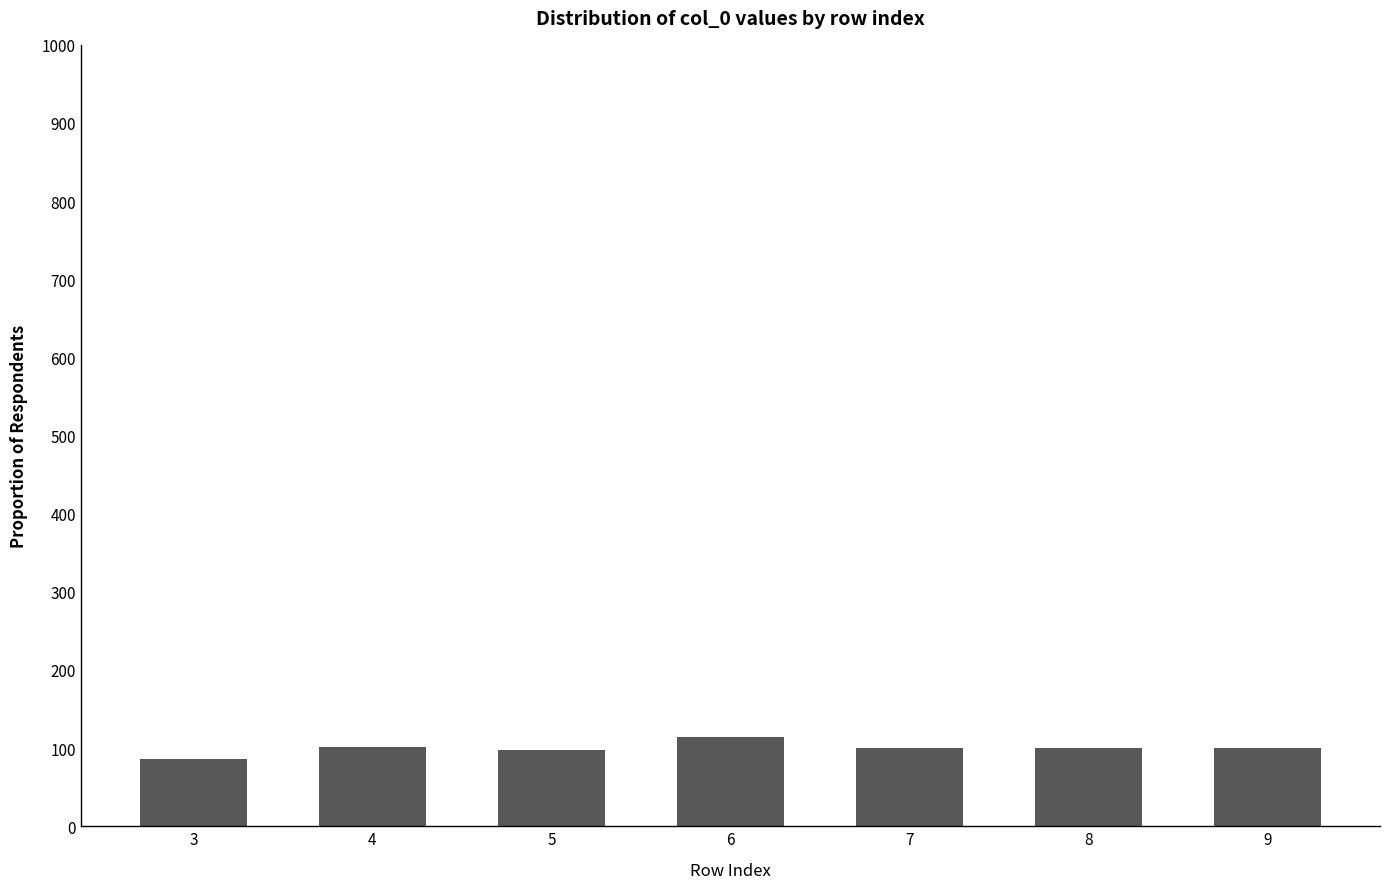

Approximately how many times larger is the value at 7 compared to 9?

1.0